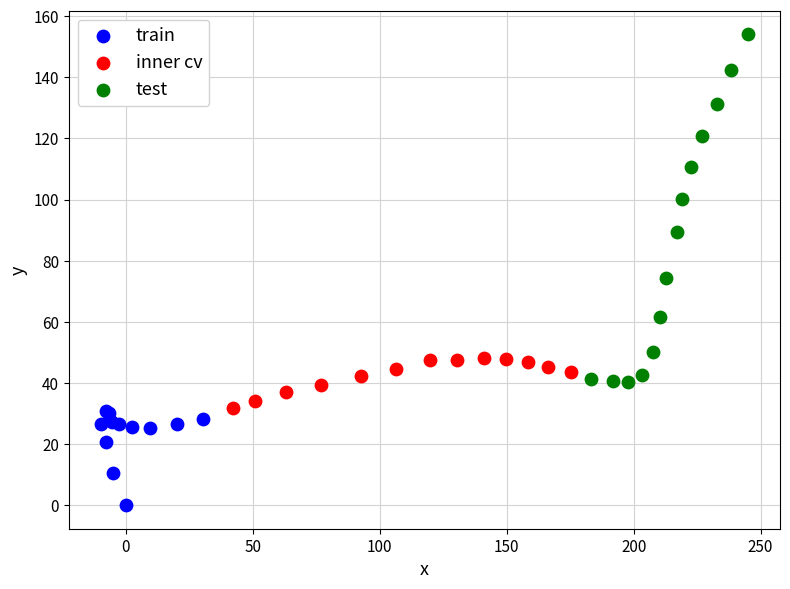

Which series reaches the maximum Y coordinate?

test